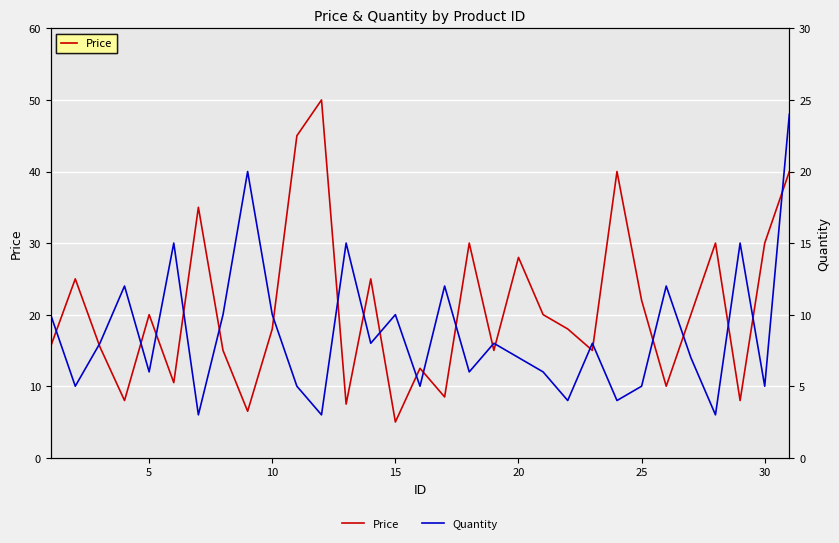

Which series has the largest total across all categories?

Price